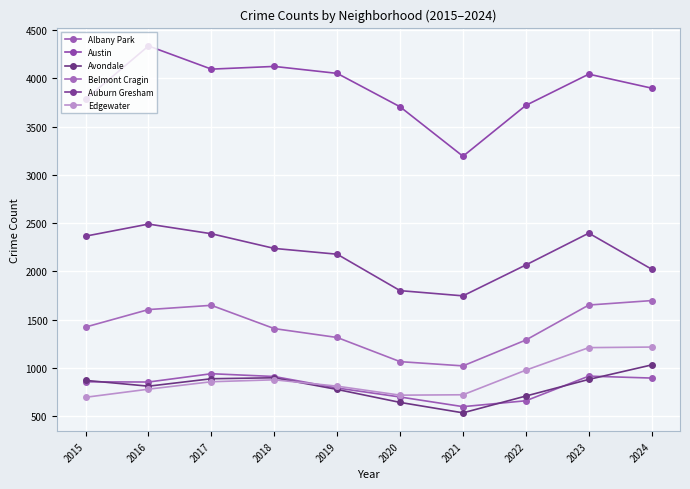

What are all the series names shown in the legend?

Albany Park, Austin, Avondale, Belmont Cragin, Auburn Gresham, Edgewater